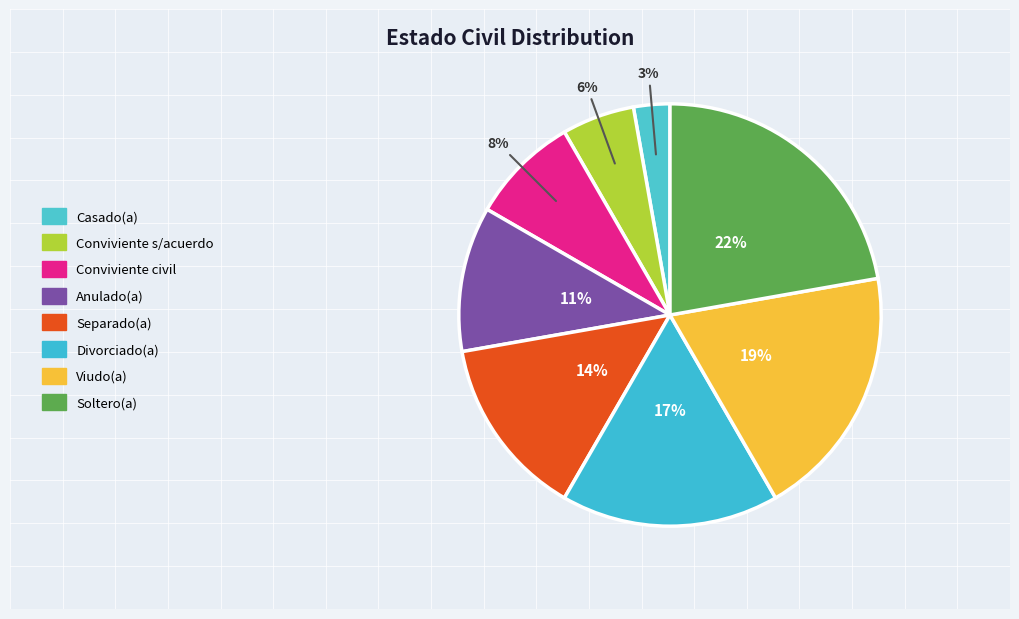

How many segments does this pie chart have?

8